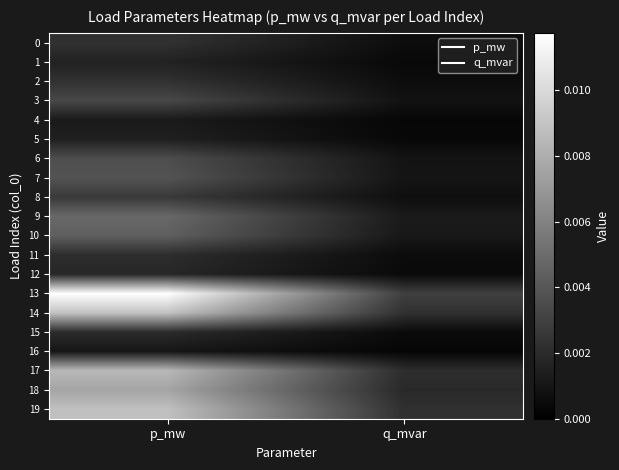

What is the total value across all series at p_mw?

0.1